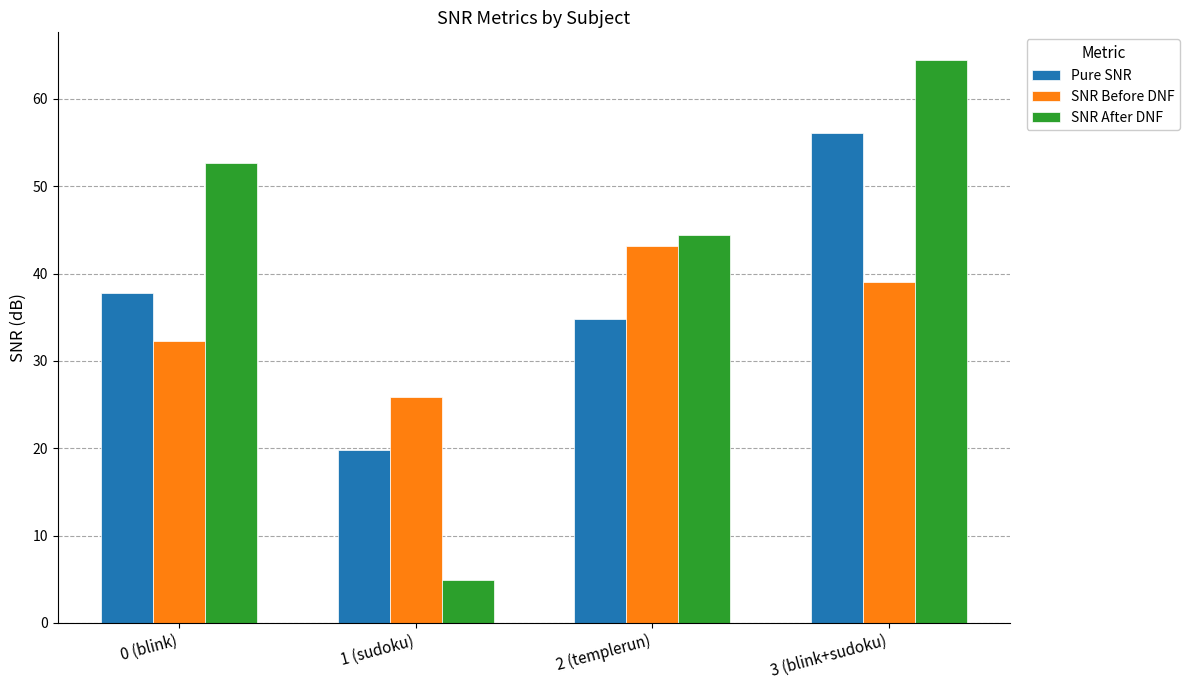

What position from the right is 2 (templerun)?

2